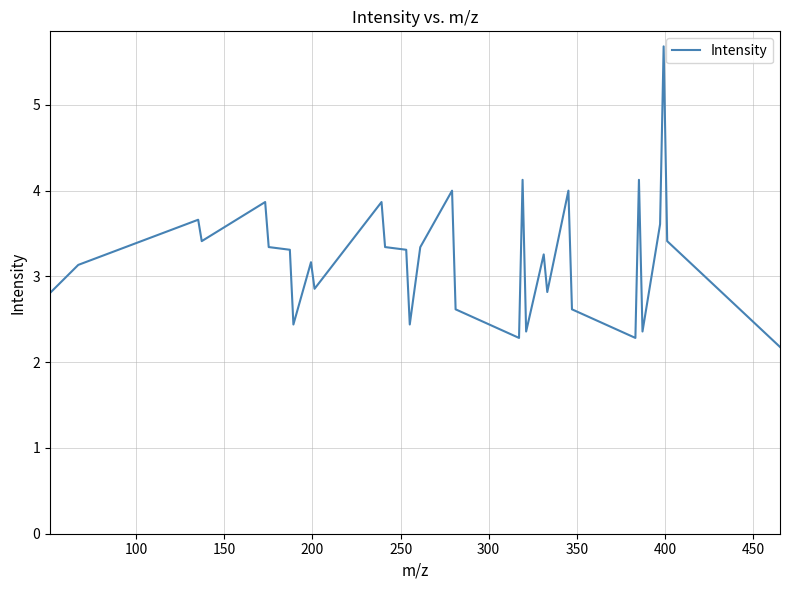

What is the maximum value shown in the chart?

5.7